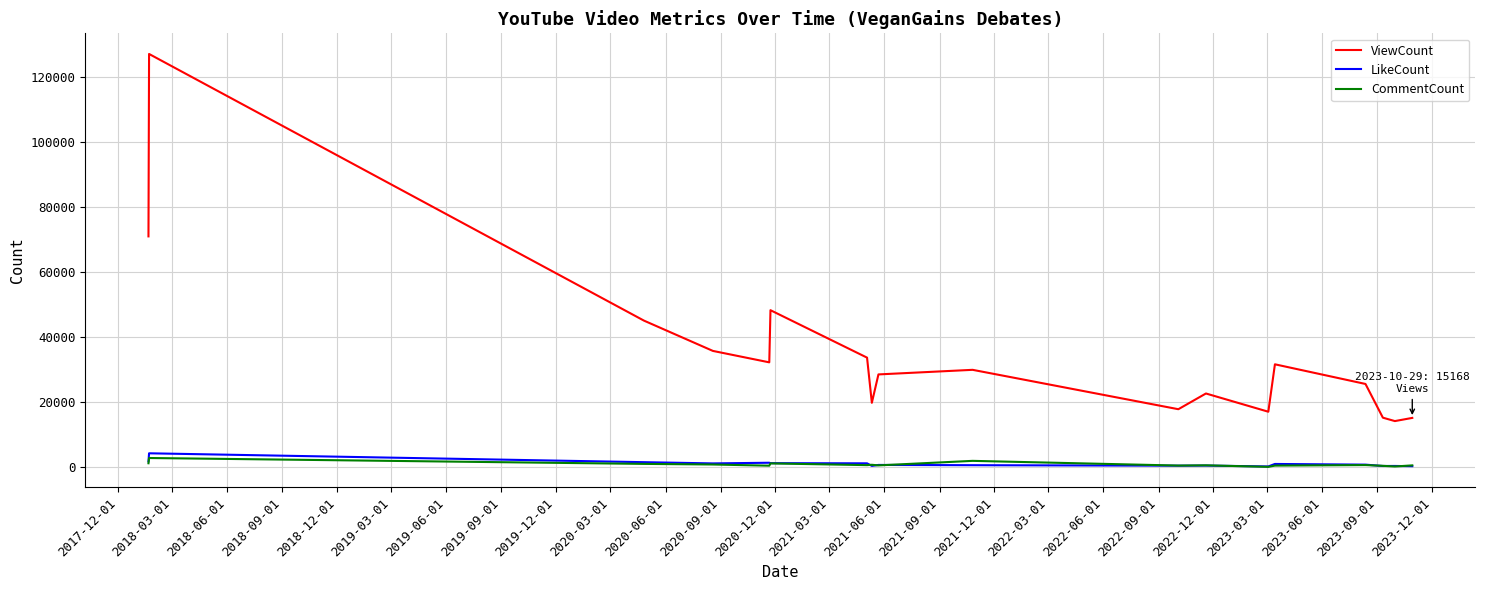

What is the highest value of the LikeCount series?

4282